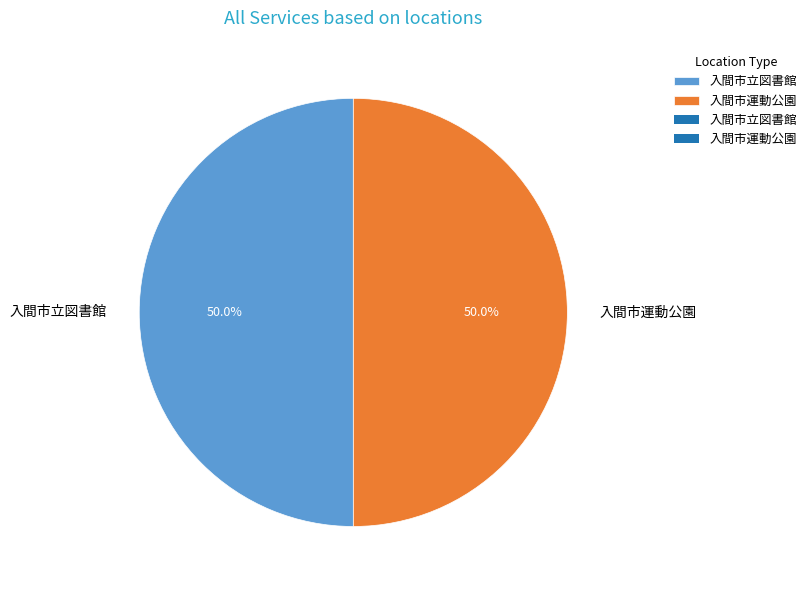

Is it true that 入間市運動公園 is 57% of the pie?

False